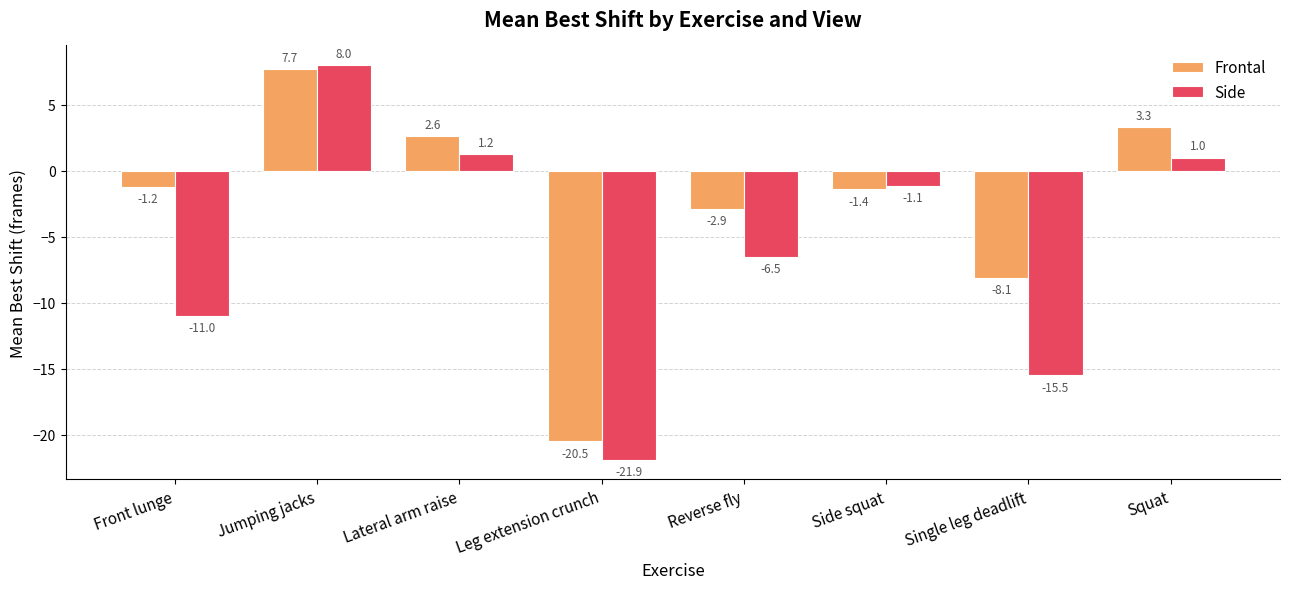

Which series has the largest range (max minus min)?

Side